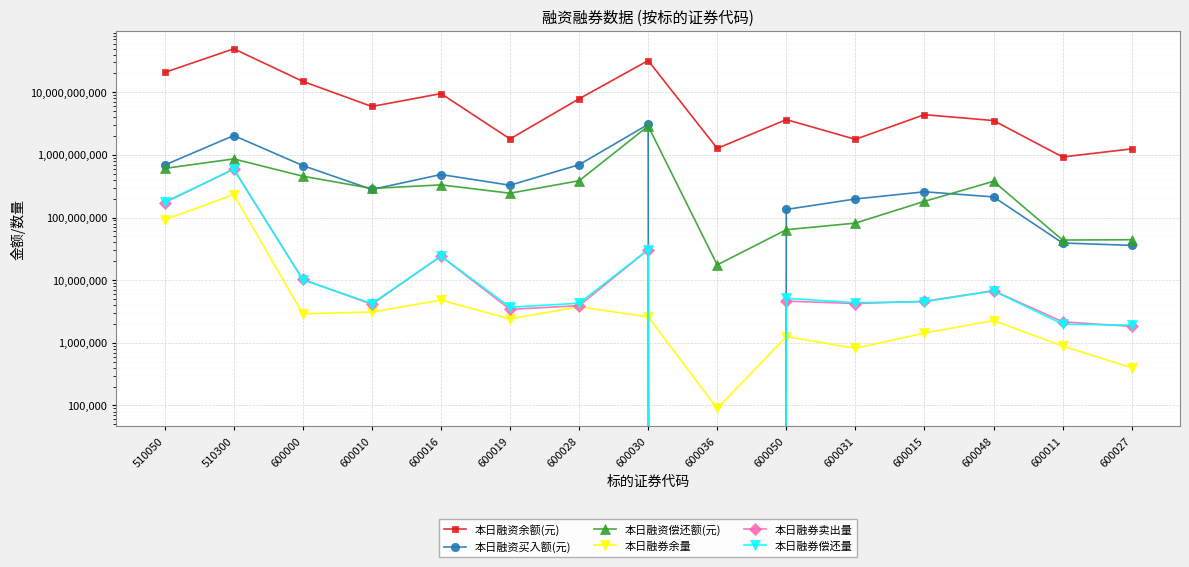

Between 600010 and 600011, which series saw the biggest shift?

本日融资余额(元)